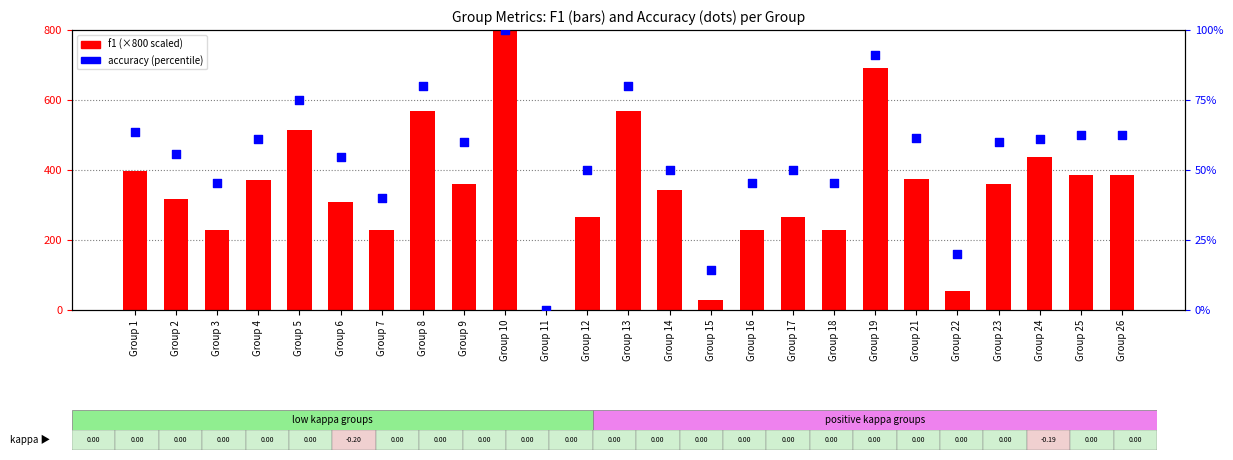

What is the total value across all series at Group 15?

42.9